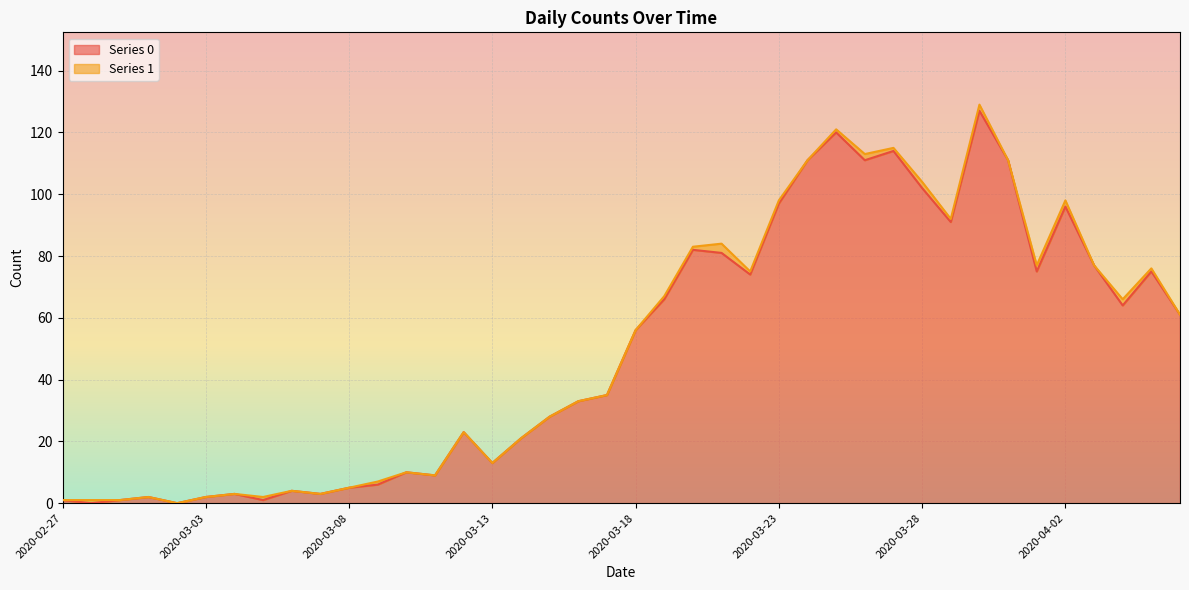

What is the sum of all values?

1991